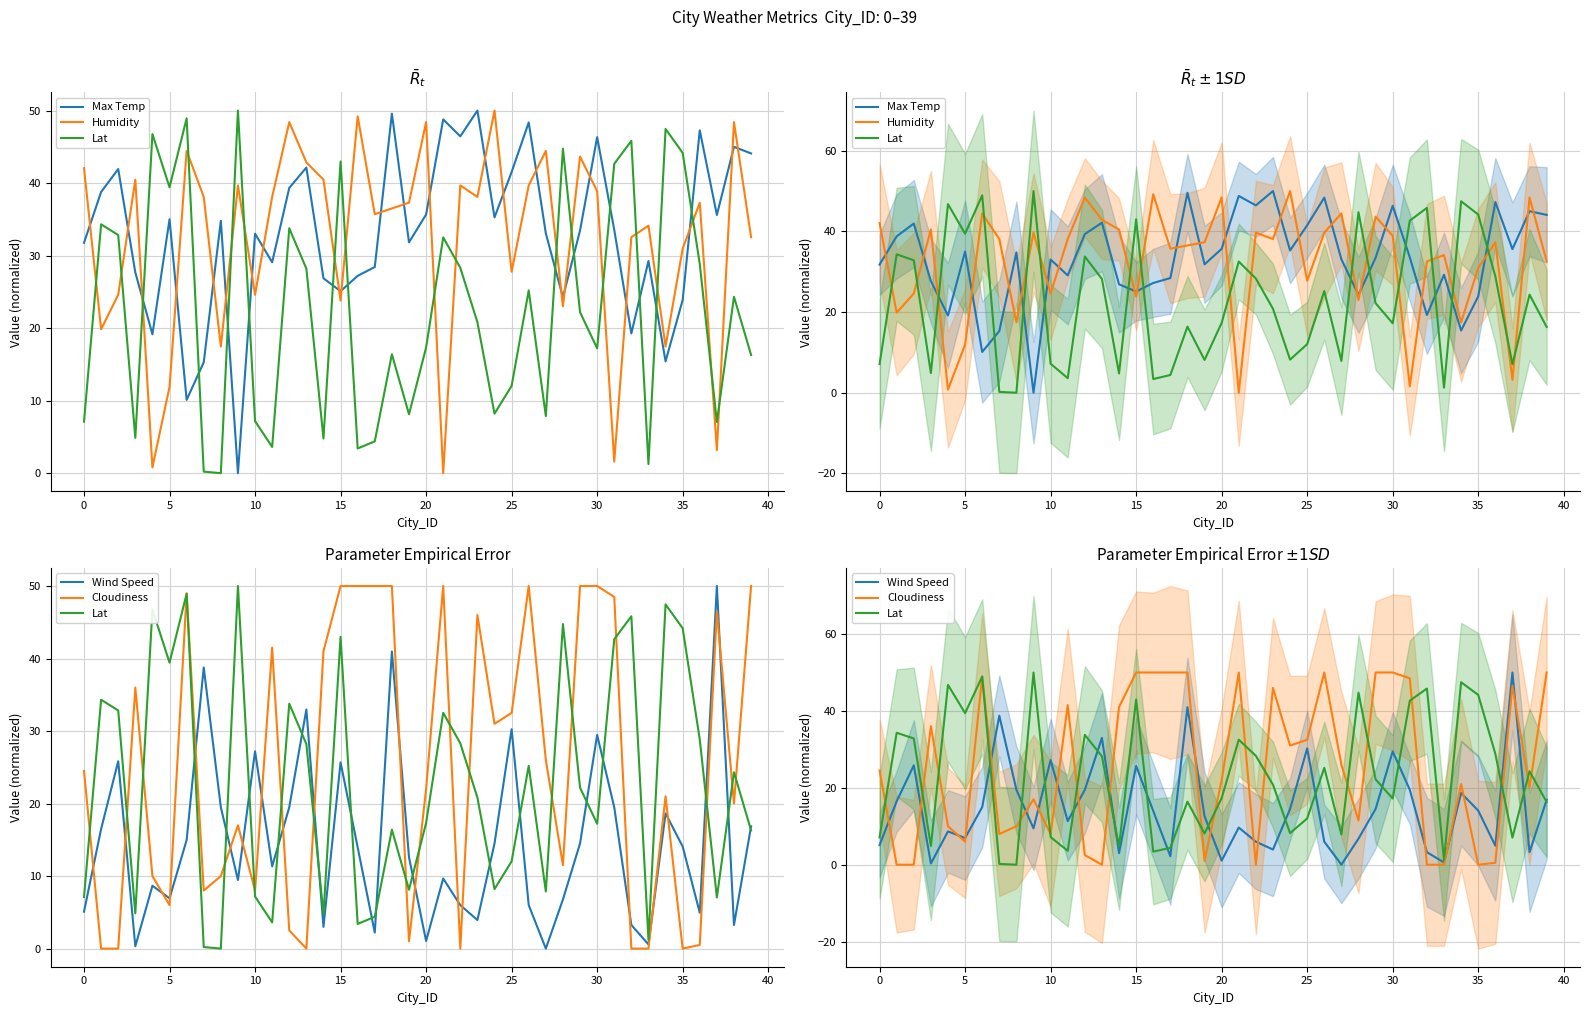

Is the value of Cloudiness at 14 greater than the value of Max Temp at 25?

Yes